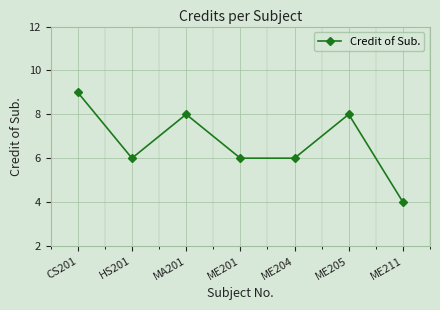

What is the value of the 2nd point from the left?

6